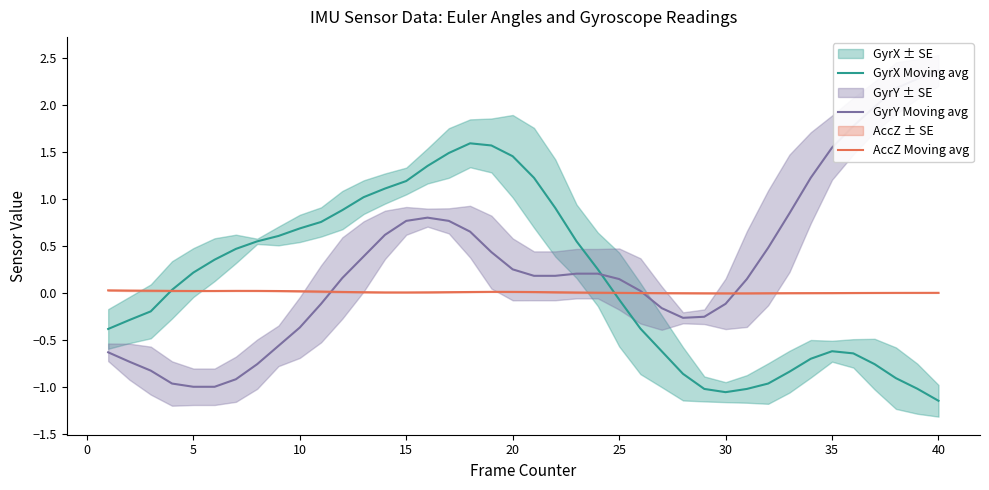

At how many categories does at least one series exceed 1?

16